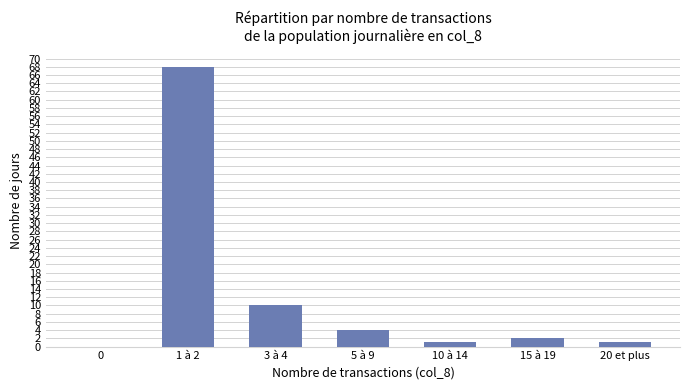

Reading left to right, list all the values displayed in this chart.

0	68	10	4	1	2	1